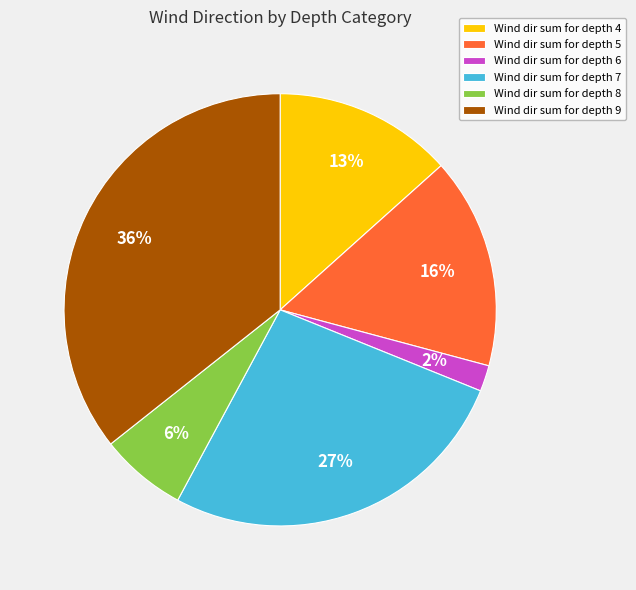

To the nearest percent, what percentage of the pie is Wind dir sum for depth 9?

36%